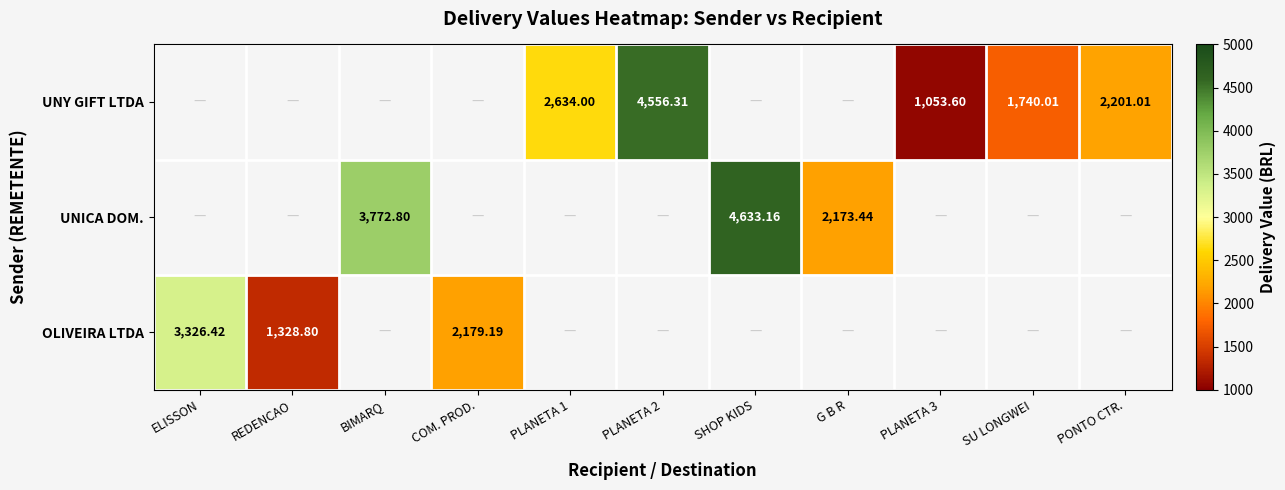

How many positive values does the UNICA DOM. series have?

3